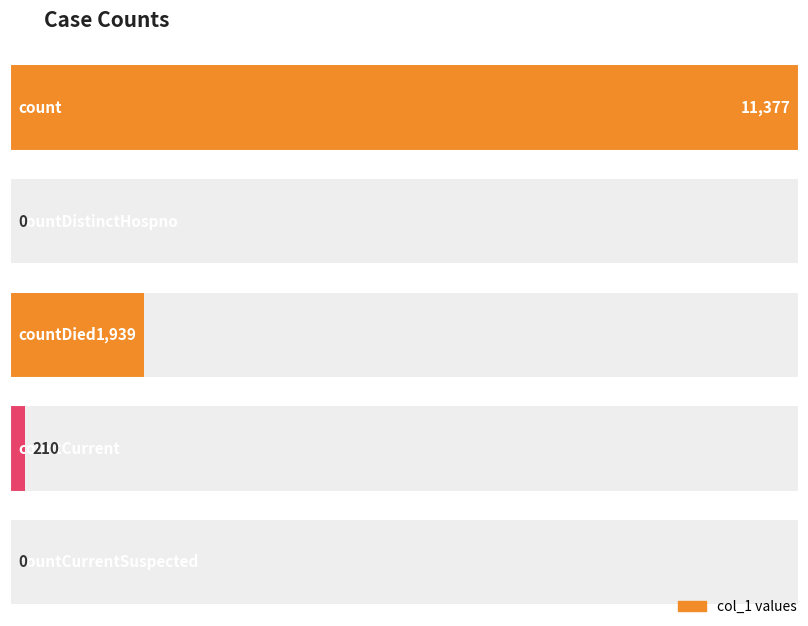

What is the average value?

2705